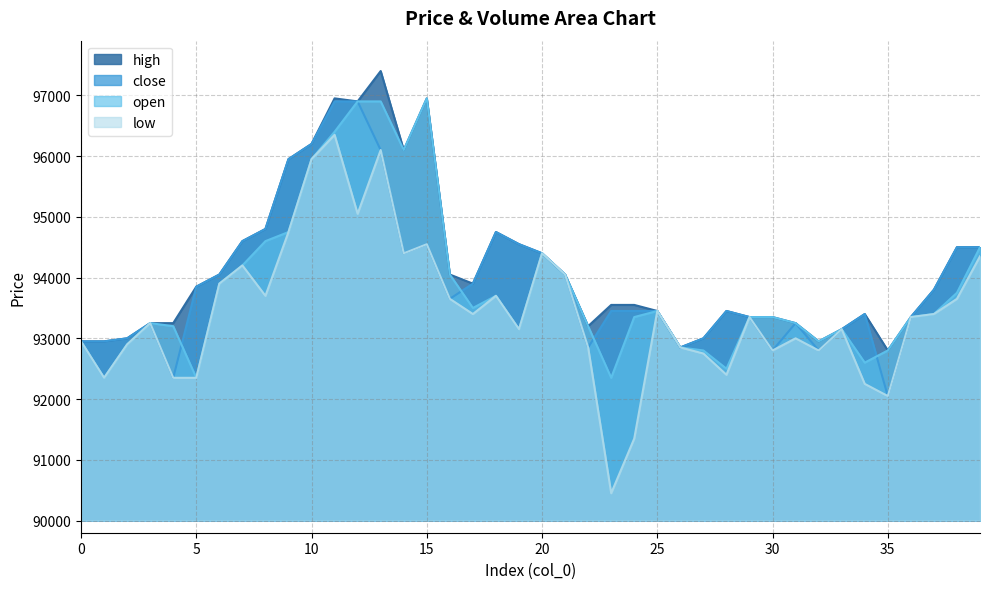

Between 20 and 10, which is larger?

10